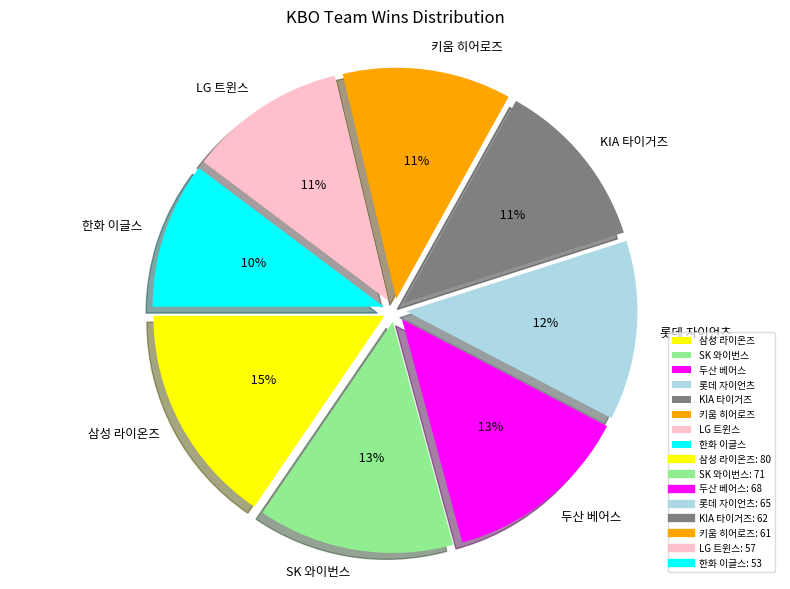

The KIA 타이거즈 slice represents 12% of the pie. True or false?

True